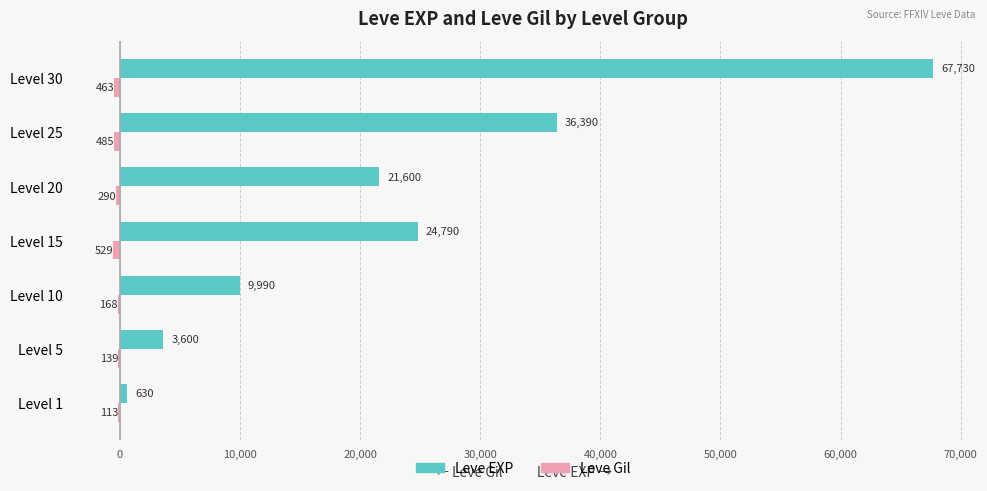

Between Level 1 and Level 20, which series saw the biggest shift?

Leve EXP